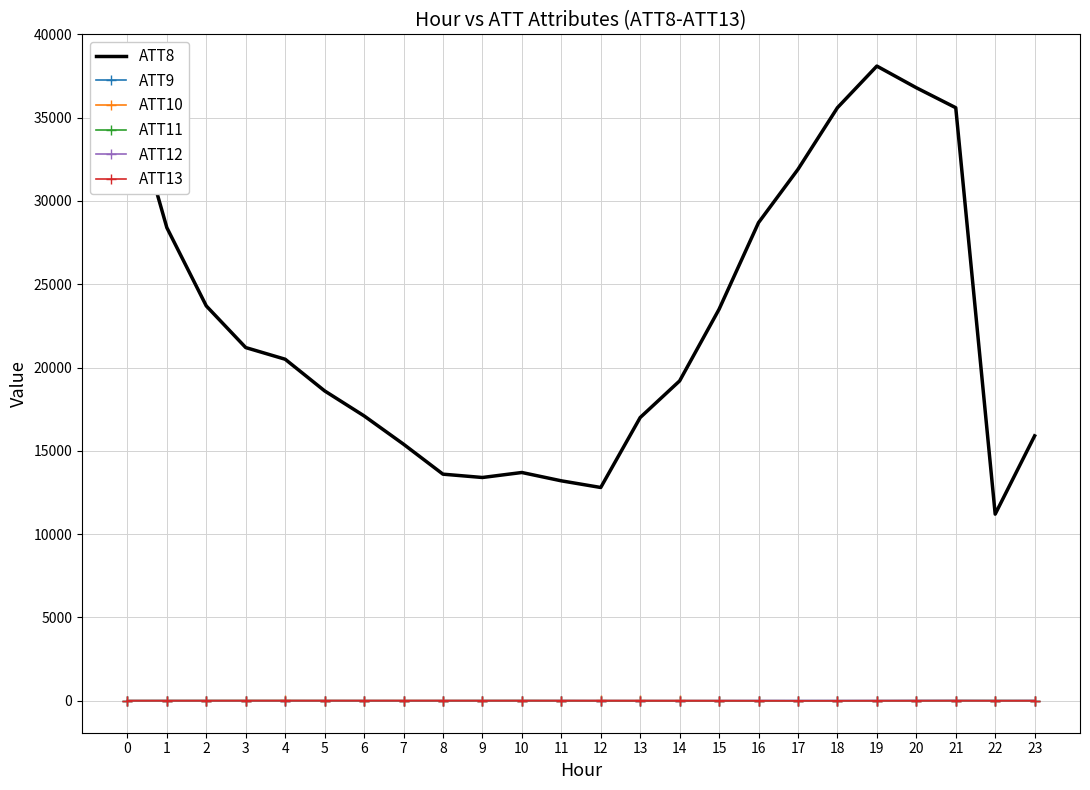

Which series has the largest range (max minus min)?

ATT8